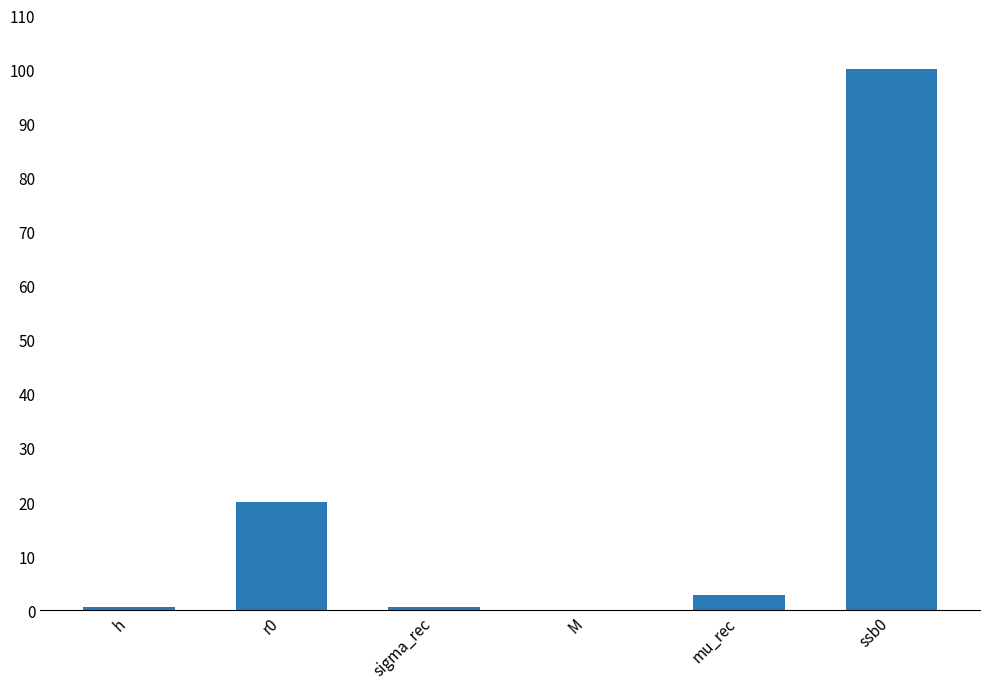

Are the bars grouped side by side (vs. stacked)?

No